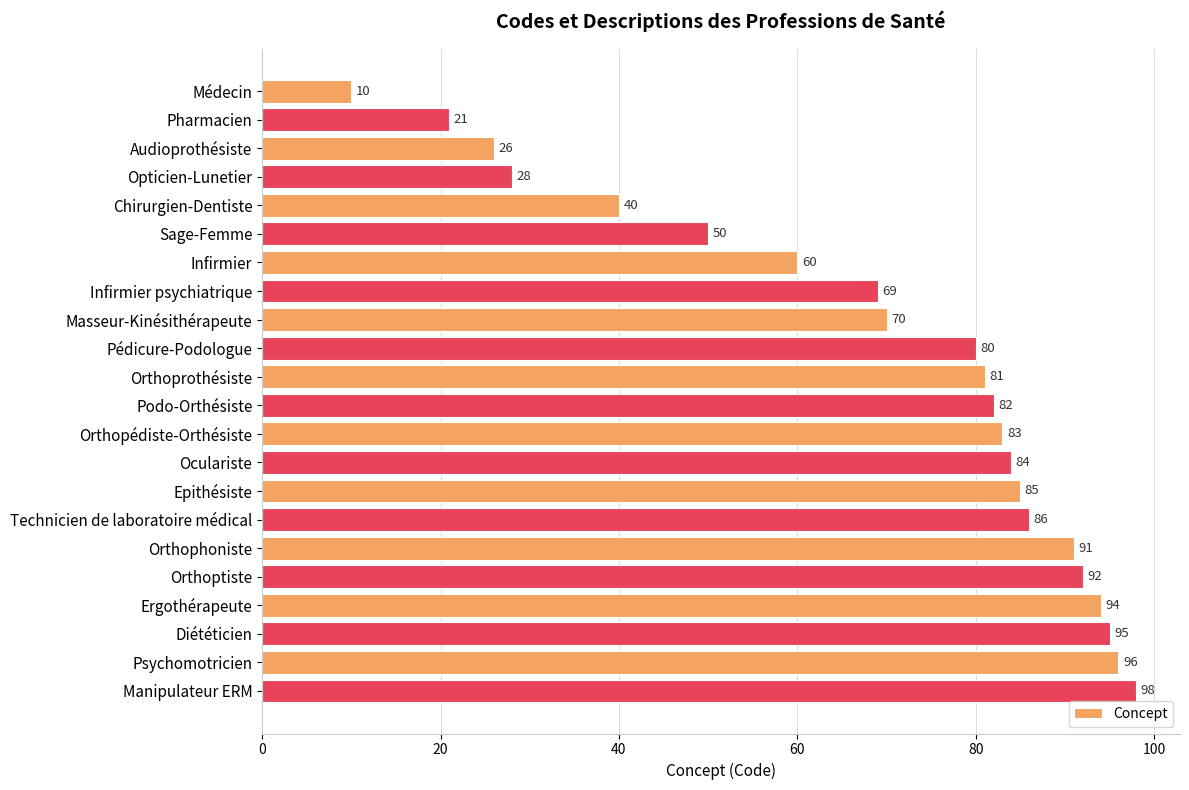

Reading top to bottom, transcribe all the data shown in this chart.

10	21	26	28	40	50	60	69	70	80	81	82	83	84	85	86	91	92	94	95	96	98